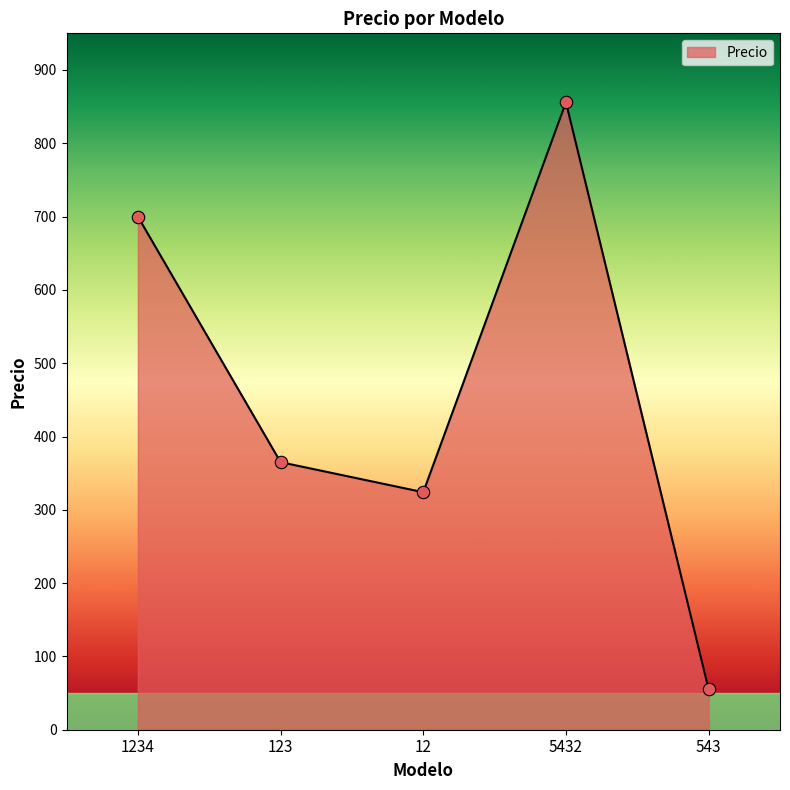

What is the ratio of the value at 1234 to the value at 5432?

0.8